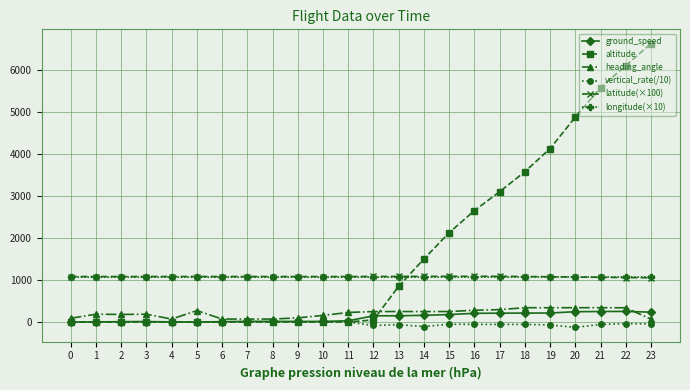

Which series has the largest total across all categories?

altitude